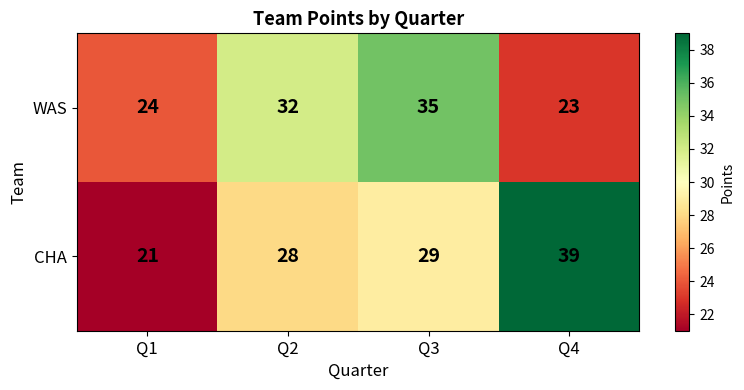

At which category does the chart reach its minimum across all series?

Q1